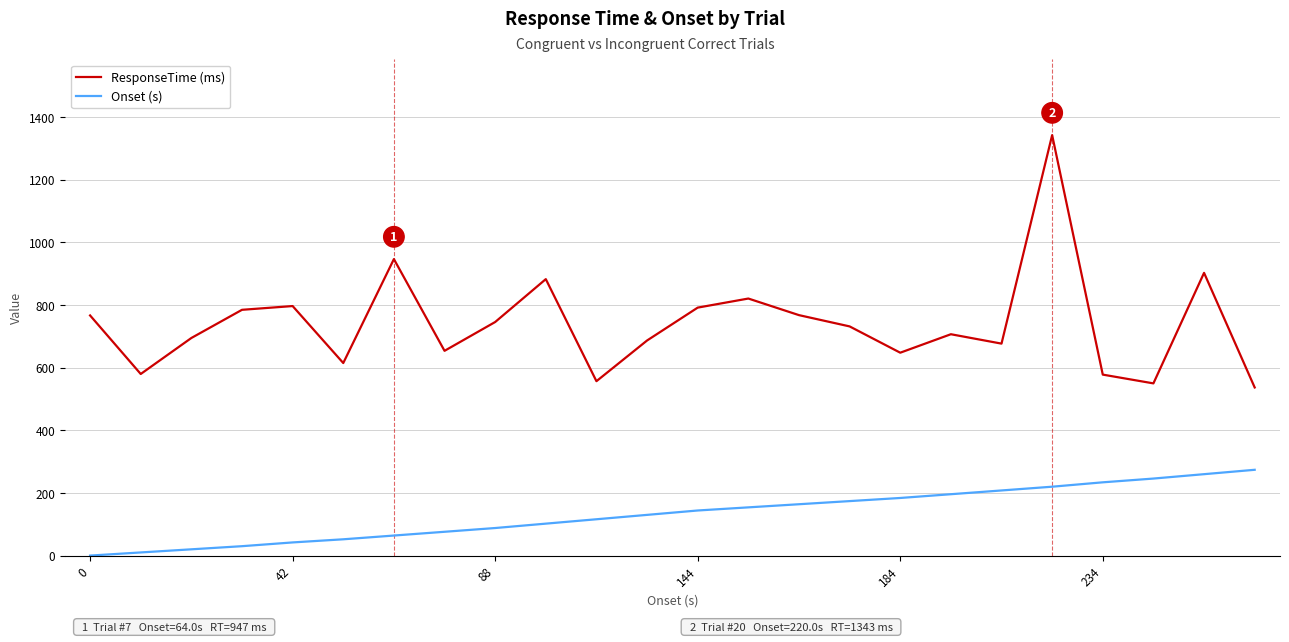

How many categories are shown in the chart?

24